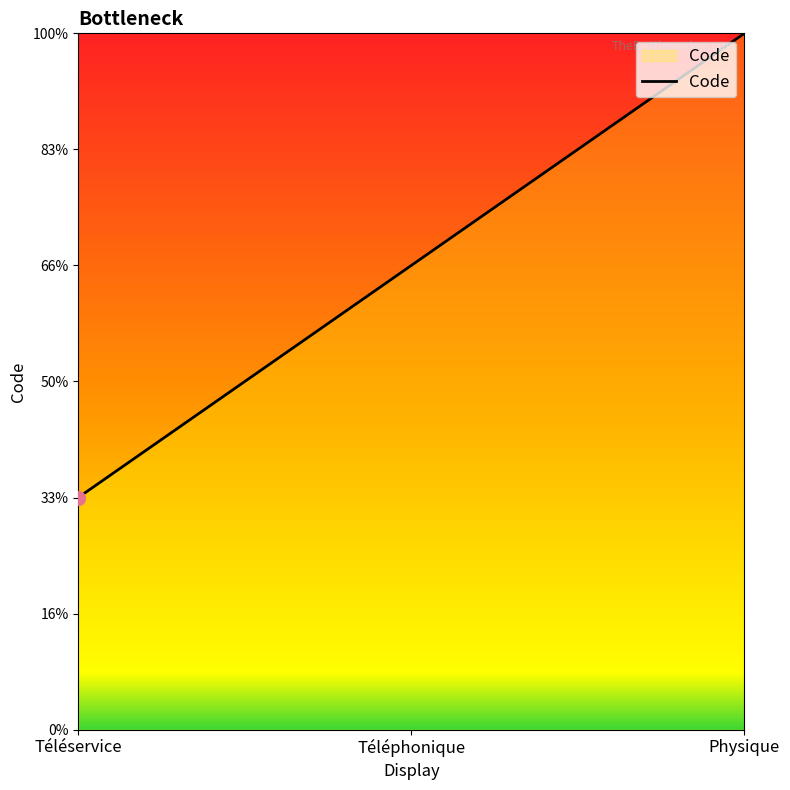

What is the difference between the maximum and second lowest values?

1